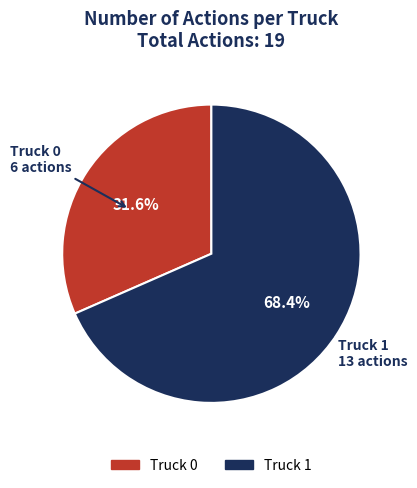

To the nearest percent, what percentage of the pie is Truck 0?

32%